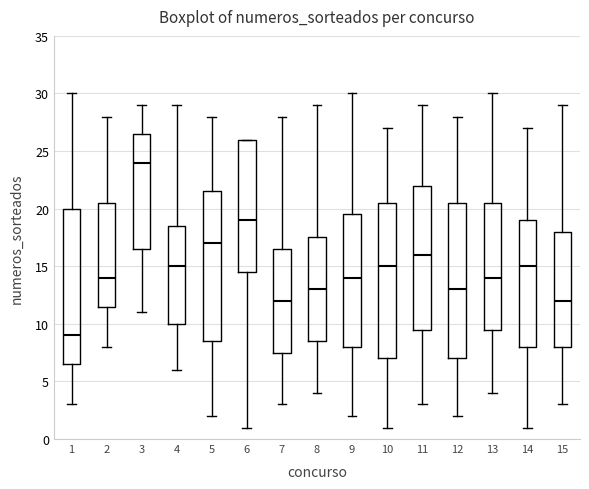

Which box's median line is the highest?

3